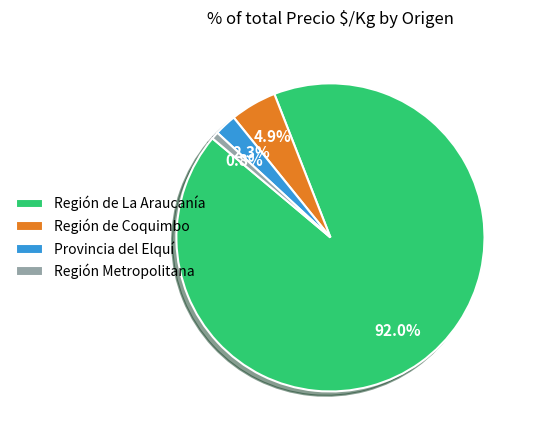

How many segments does this pie chart have?

4